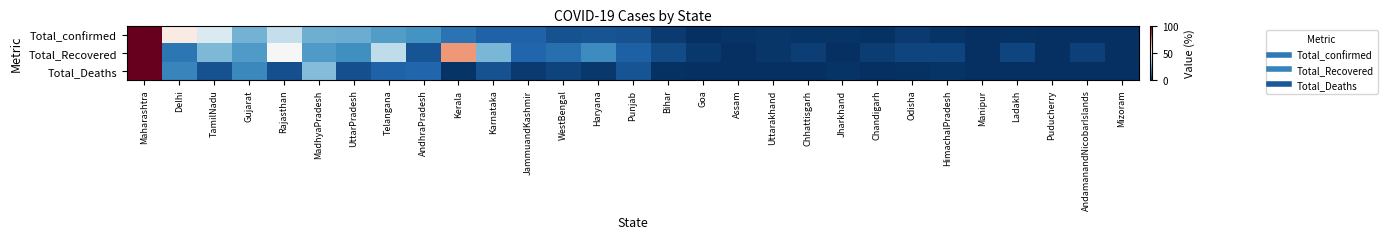

At how many categories does at least one series exceed 95?

1